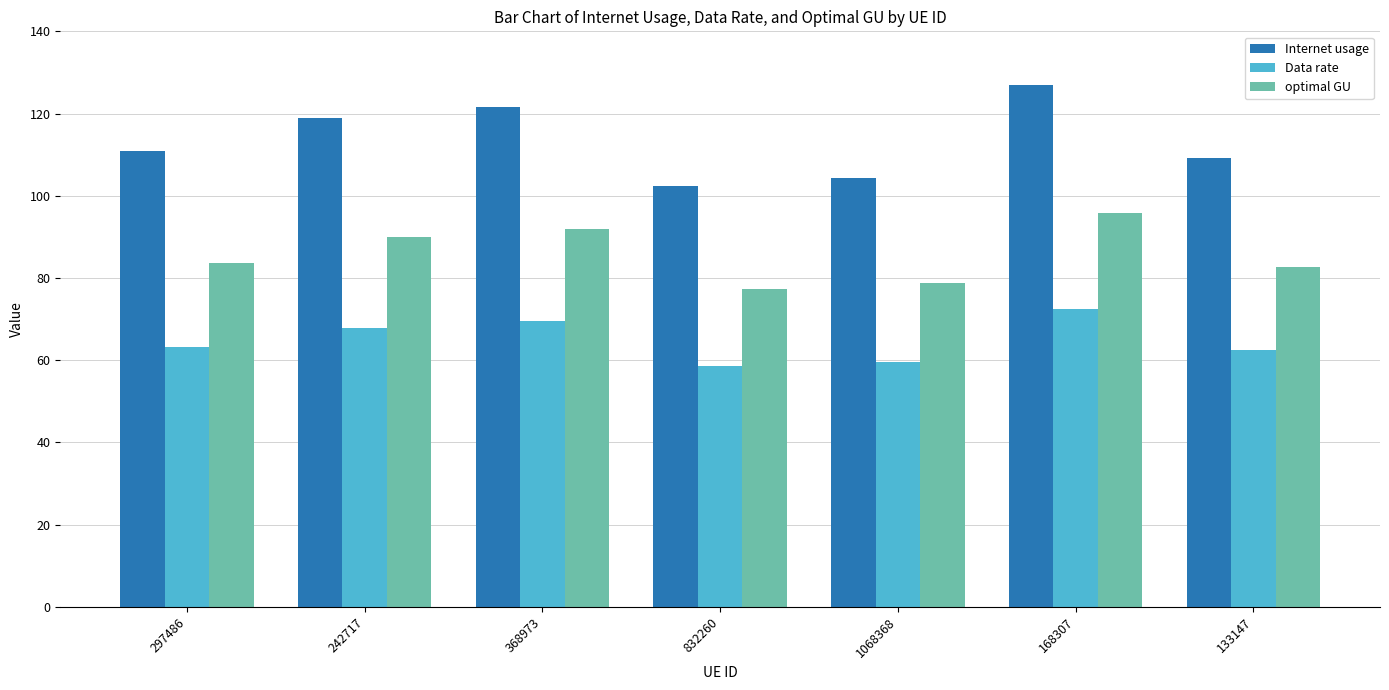

How many groups of bars are there?

7